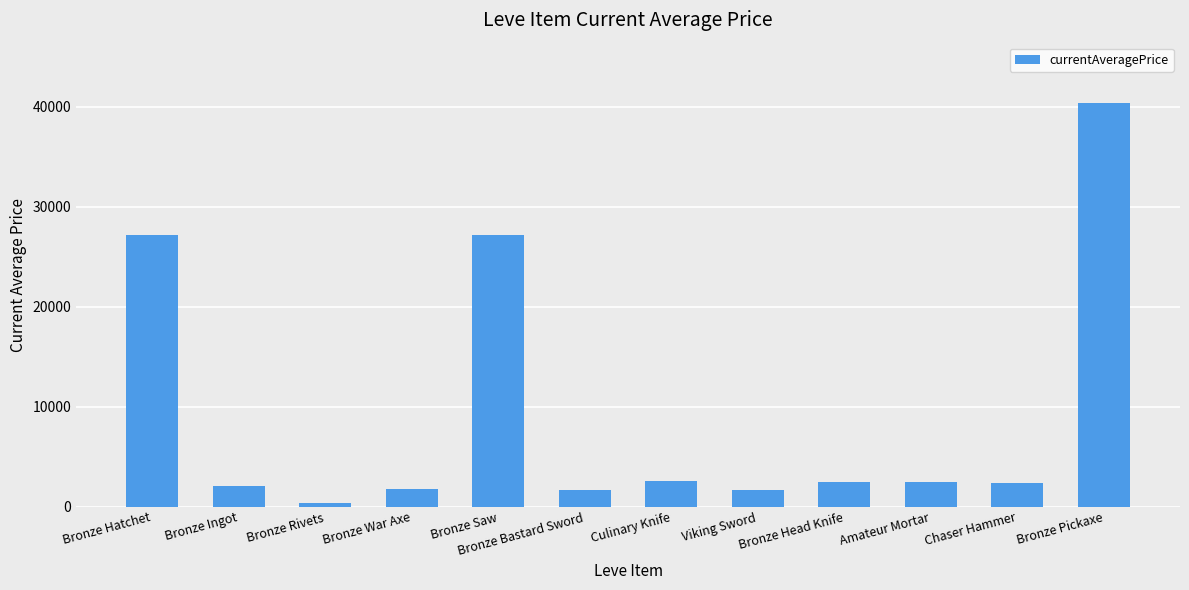

What is the label of the 6th bar from the right?

Culinary Knife